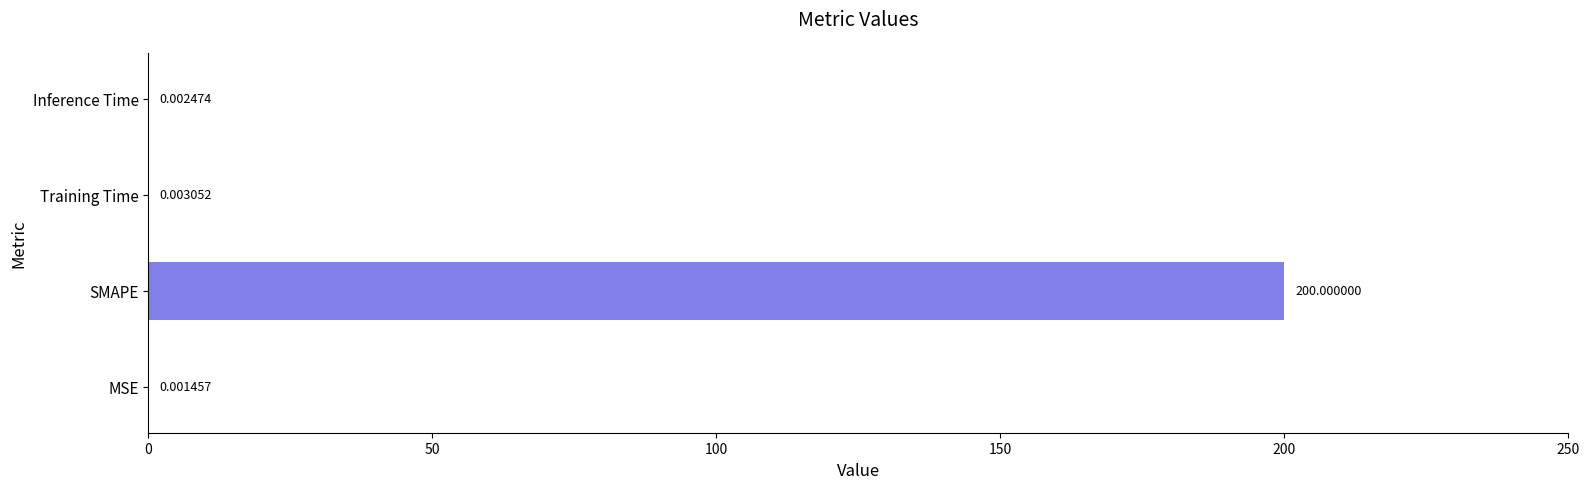

What is the sum of all values?

200.0